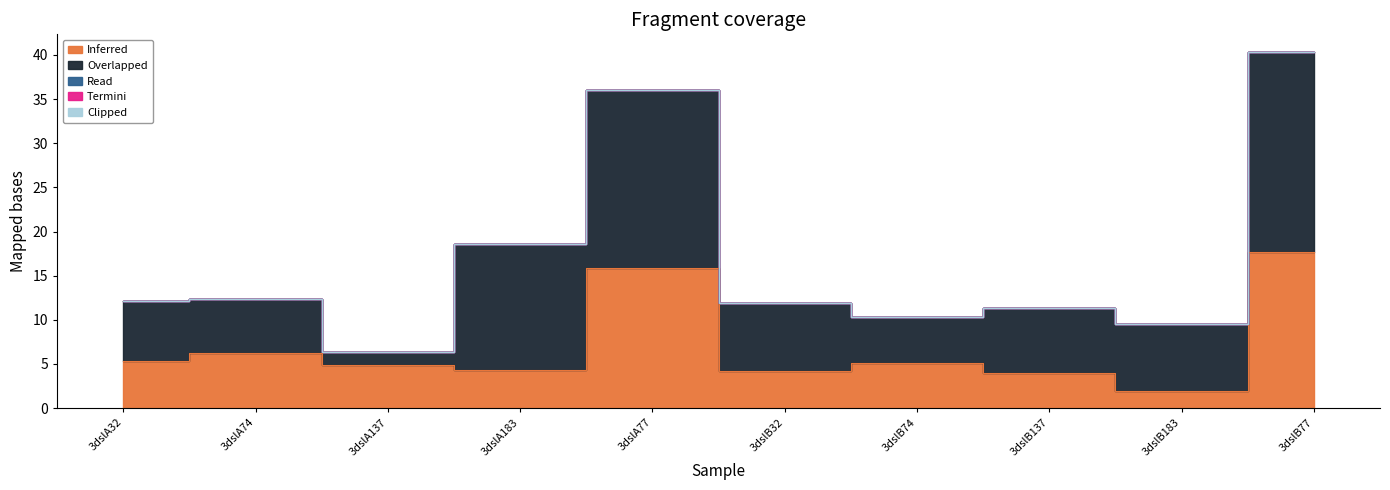

Reading left to right, list all the values displayed in this chart.

Inferred: 3dslA32=5.4	3dslA74=6.3	3dslA137=4.8	3dslA183=4.4	3dslA77=15.8	3dslB32=4.2	3dslB74=5.1	3dslB137=4.0	3dslB183=2.0	3dslB77=17.7
Overlapped: 3dslA32=6.8	3dslA74=6.1	3dslA137=1.5	3dslA183=14.2	3dslA77=20.2	3dslB32=7.8	3dslB74=5.3	3dslB137=7.4	3dslB183=7.5	3dslB77=22.7
Read: 3dslA32=0.0	3dslA74=0.0	3dslA137=0.0	3dslA183=0.0	3dslA77=0.0	3dslB32=0.0	3dslB74=0.0	3dslB137=0.0	3dslB183=0.0	3dslB77=0.0
Termini: 3dslA32=0.0	3dslA74=0.0	3dslA137=0.0	3dslA183=0.0	3dslA77=0.0	3dslB32=0.0	3dslB74=0.0	3dslB137=0.0	3dslB183=0.0	3dslB77=0.0
Clipped: 3dslA32=0.0	3dslA74=0.0	3dslA137=0.0	3dslA183=0.0	3dslA77=0.0	3dslB32=0.0	3dslB74=0.0	3dslB137=0.0	3dslB183=0.0	3dslB77=0.0